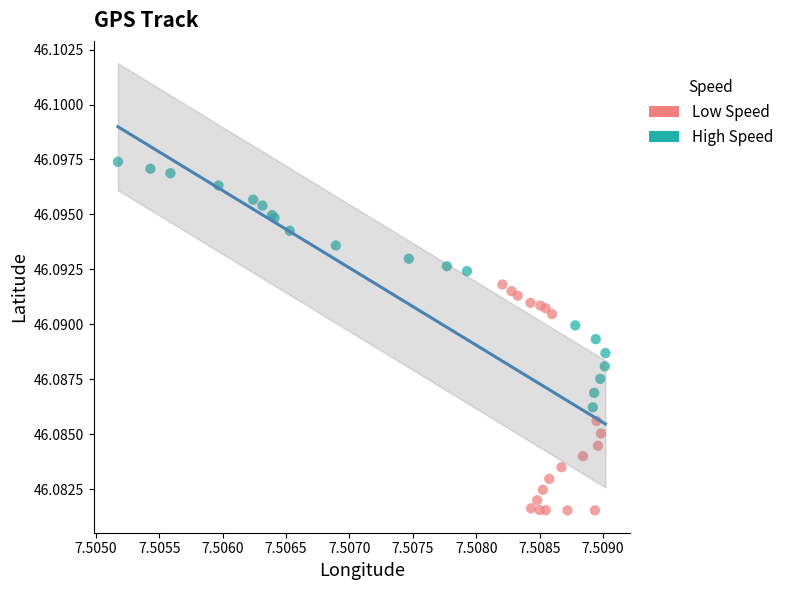

What are all the series names shown in the legend?

Low Speed, High Speed